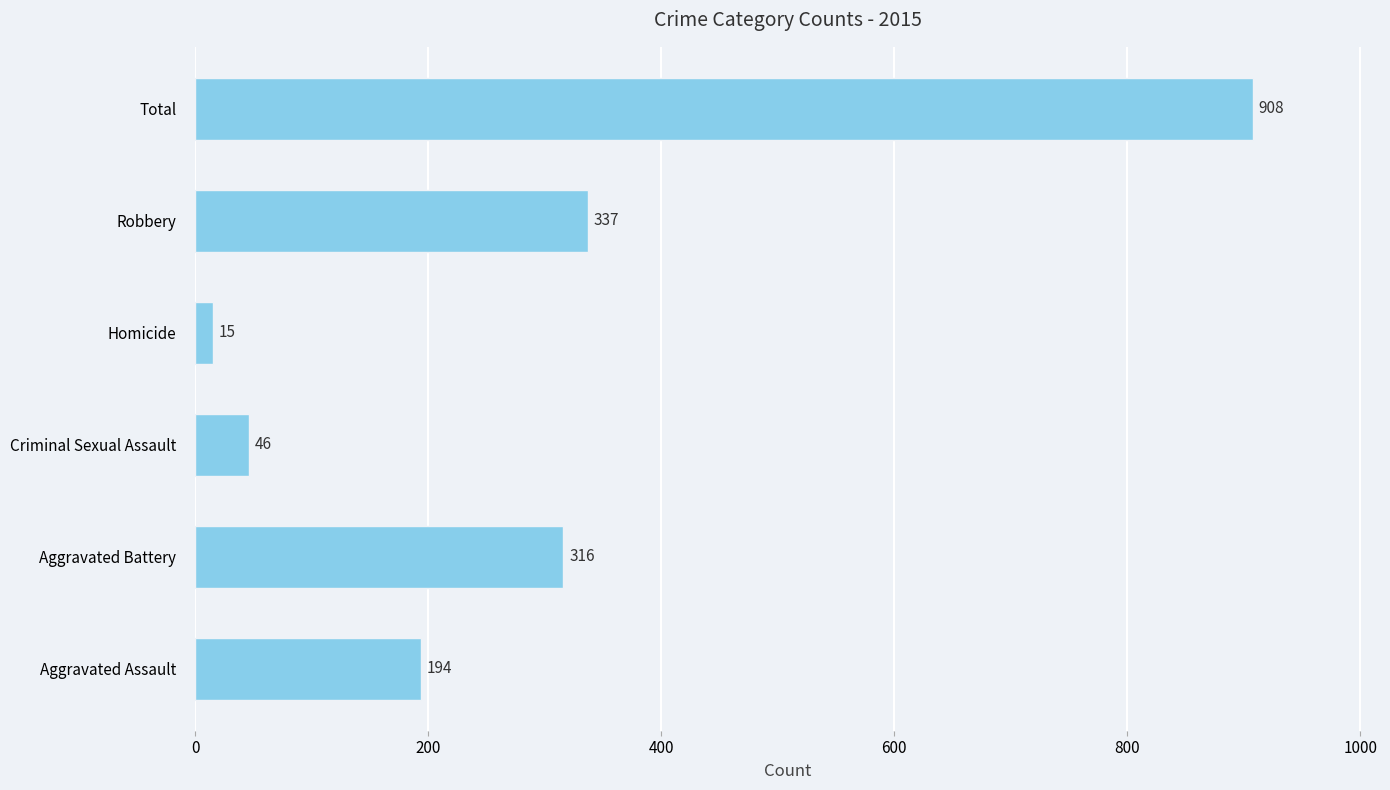

Where is the data nearest to the value 461?

Robbery